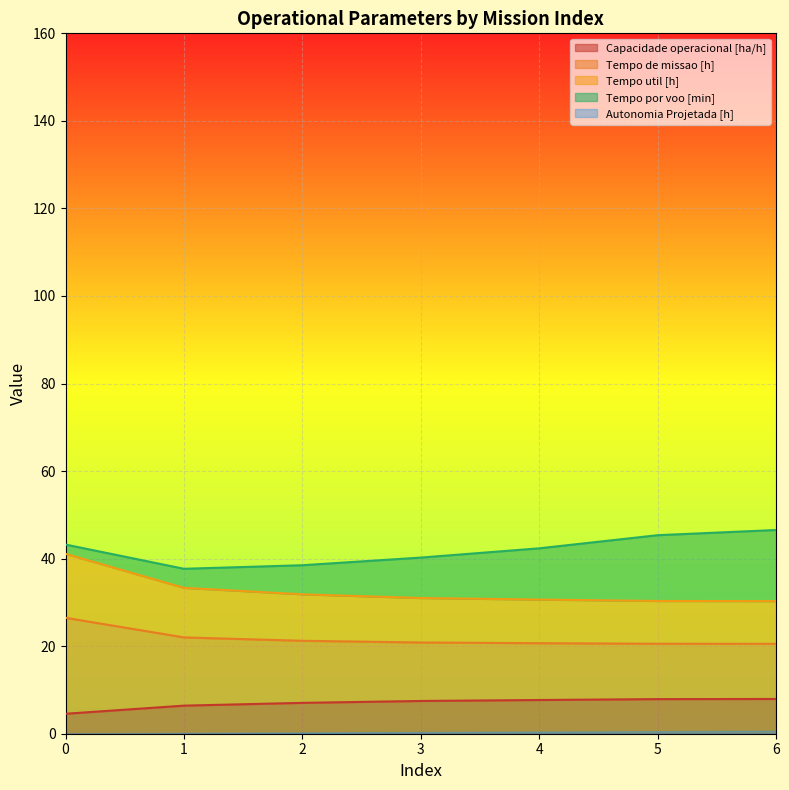

The Capacidade operacional [ha/h] series shows 13.6 at 4. True or false?

False